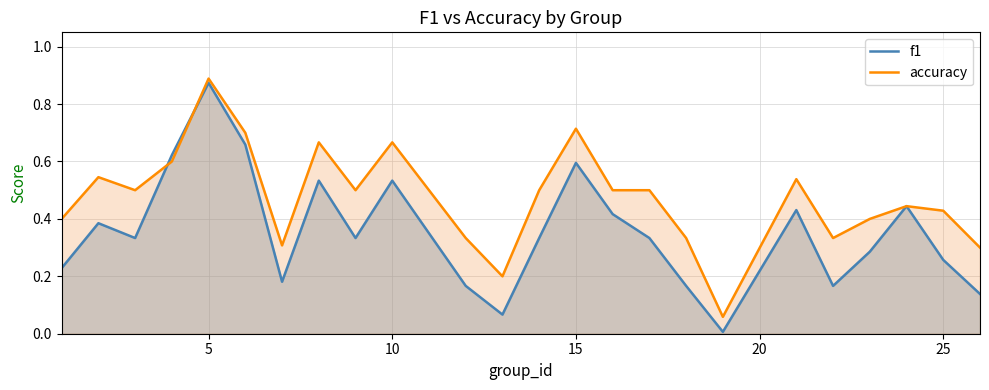

At which category is the sum across all series the highest?

5